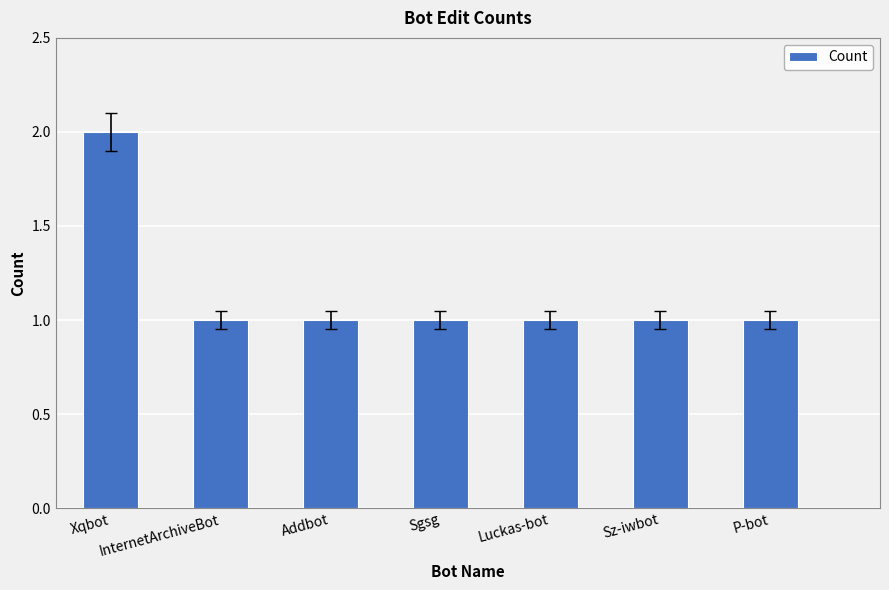

What is the ratio of the value at Xqbot to the value at Sz-iwbot?

2.0